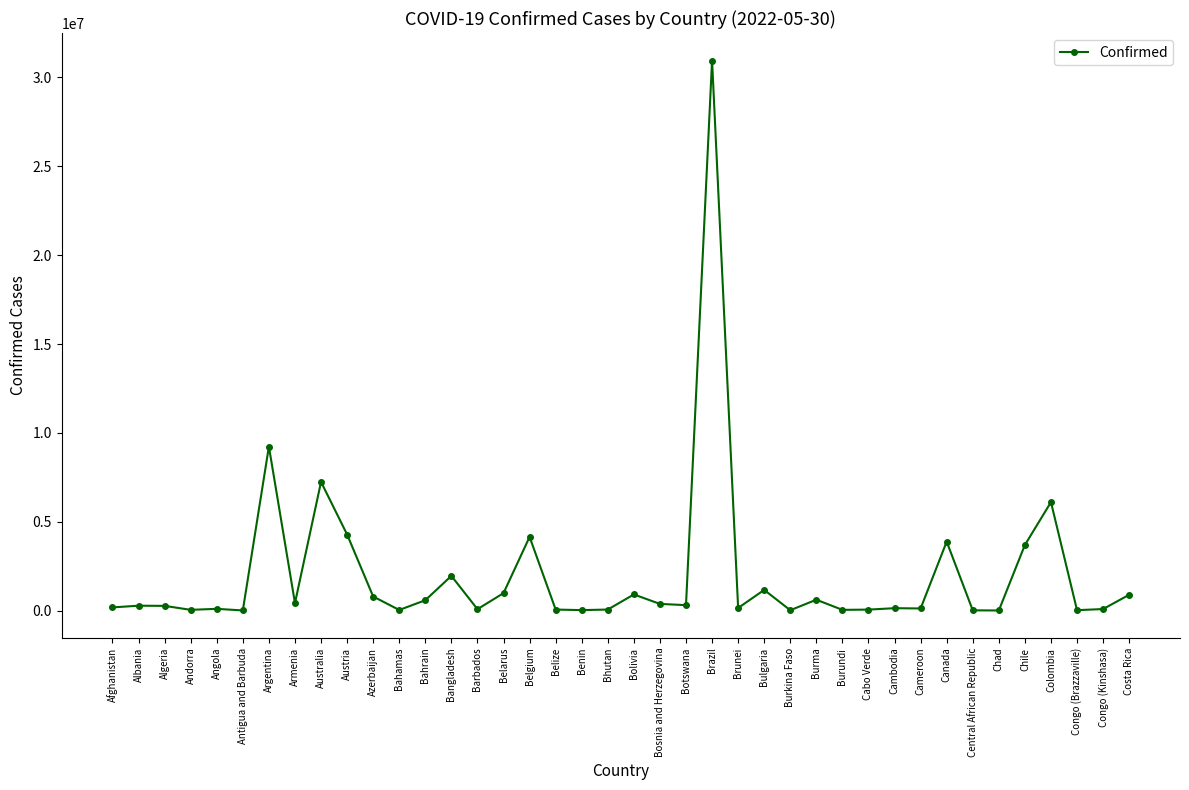

What is the difference between the maximum and minimum values?

30946162